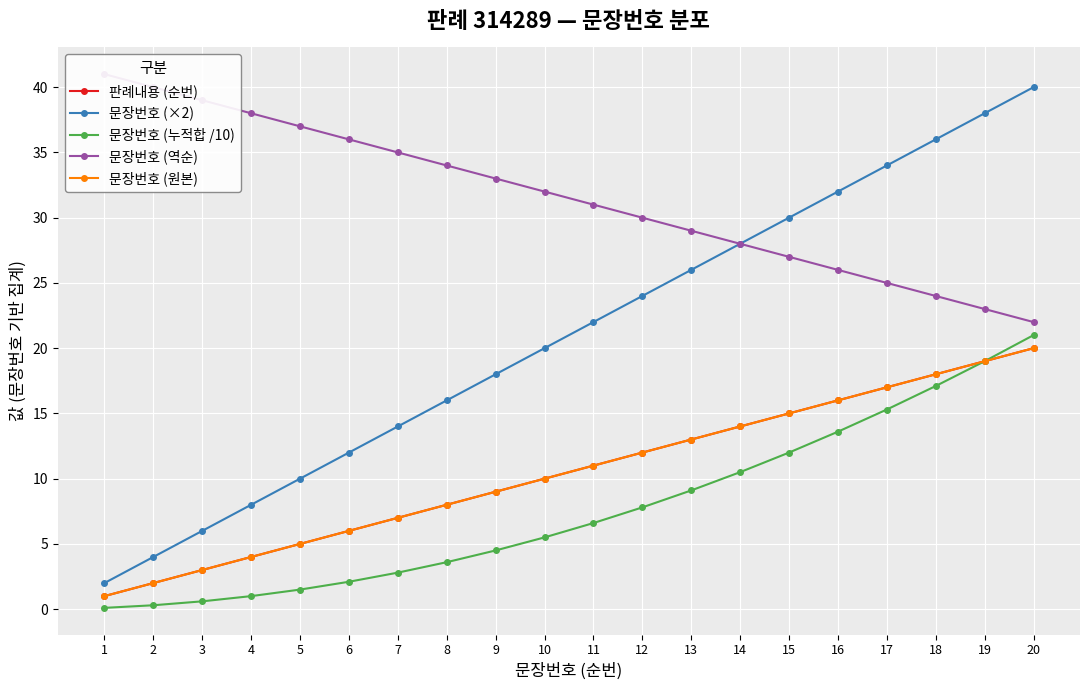

How many categories are shown in the chart?

20